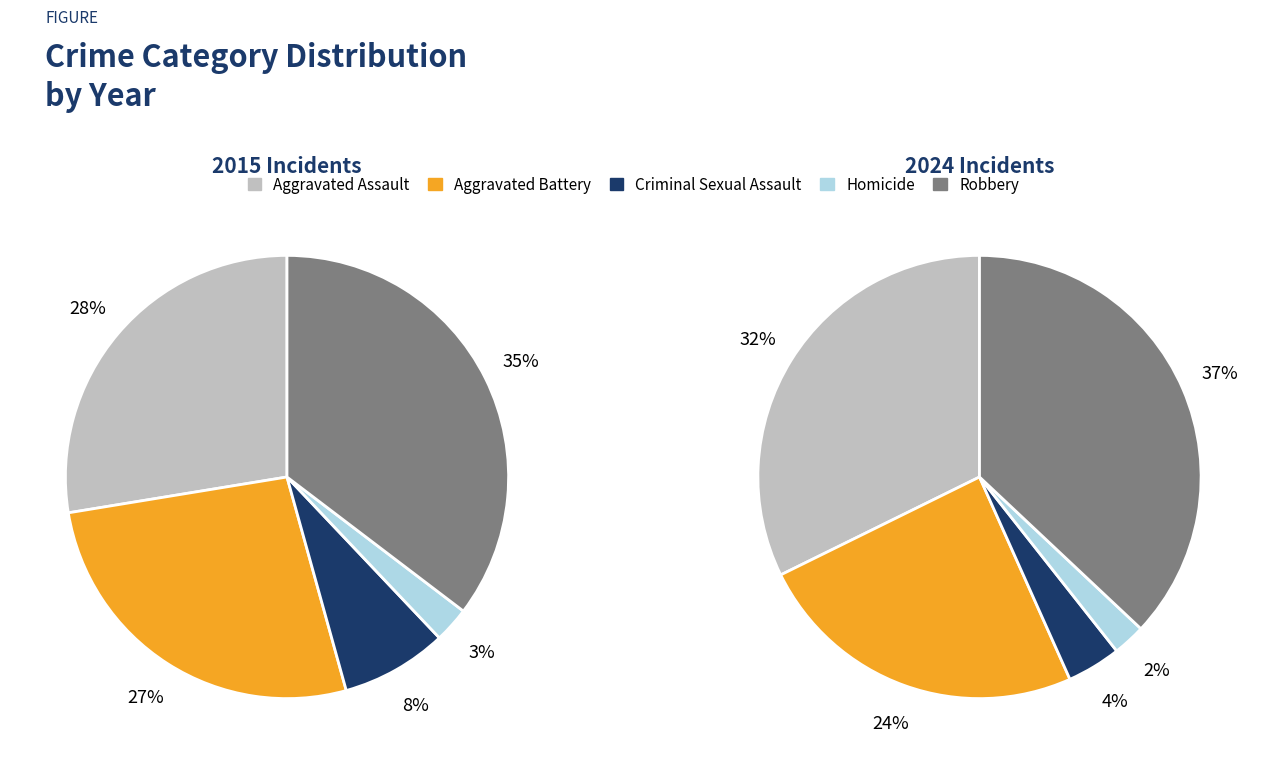

Which slice is the smallest?

Homicide